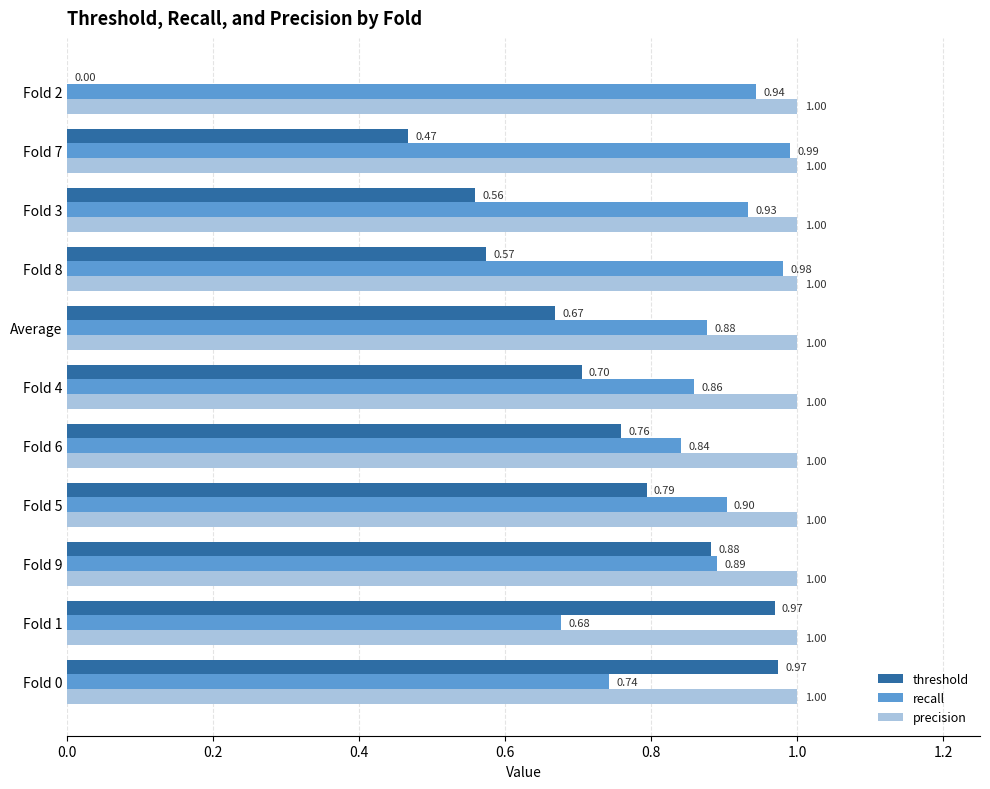

Is the value of precision at Fold 9 greater than the value of threshold at Fold 0?

Yes